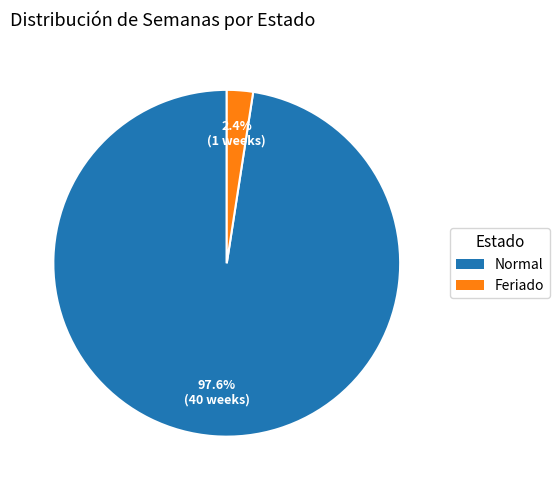

True or false: Normal accounts for 98% of the total.

True